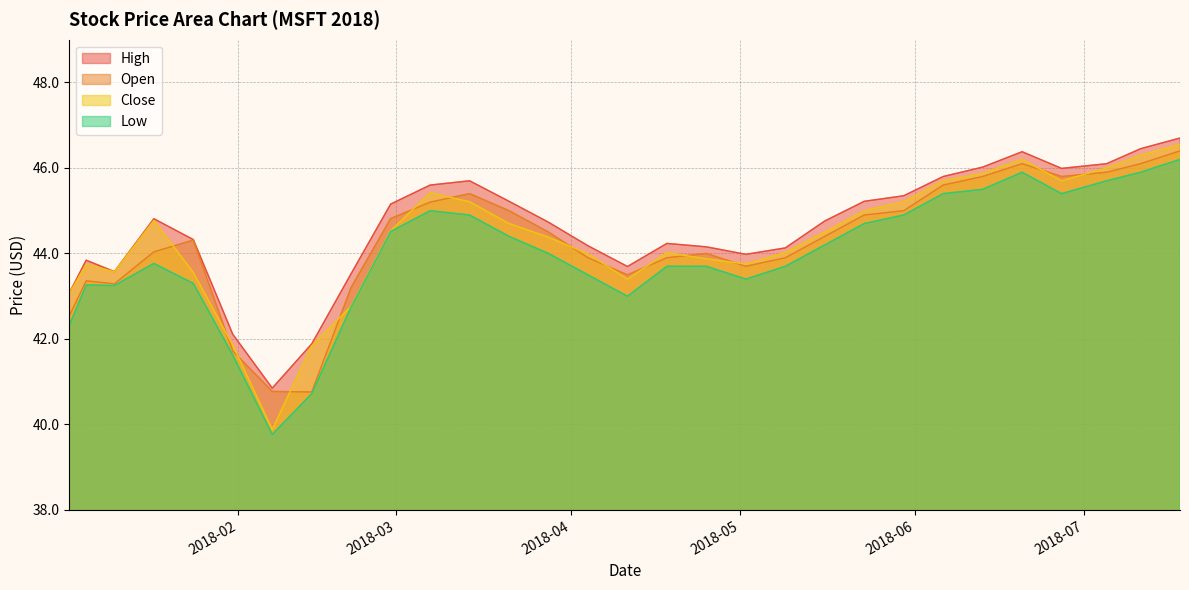

Does the chart have visible grid lines?

Yes